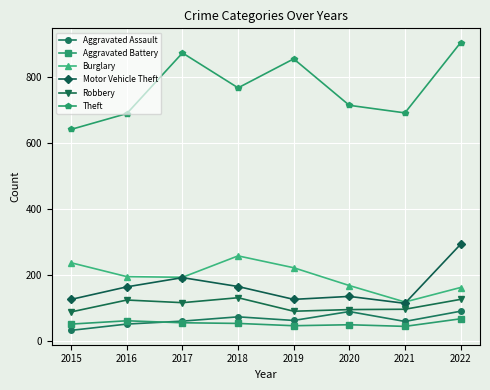

List the series in order of their peak value, highest first.

Theft, Motor Vehicle Theft, Burglary, Robbery, Aggravated Assault, Aggravated Battery